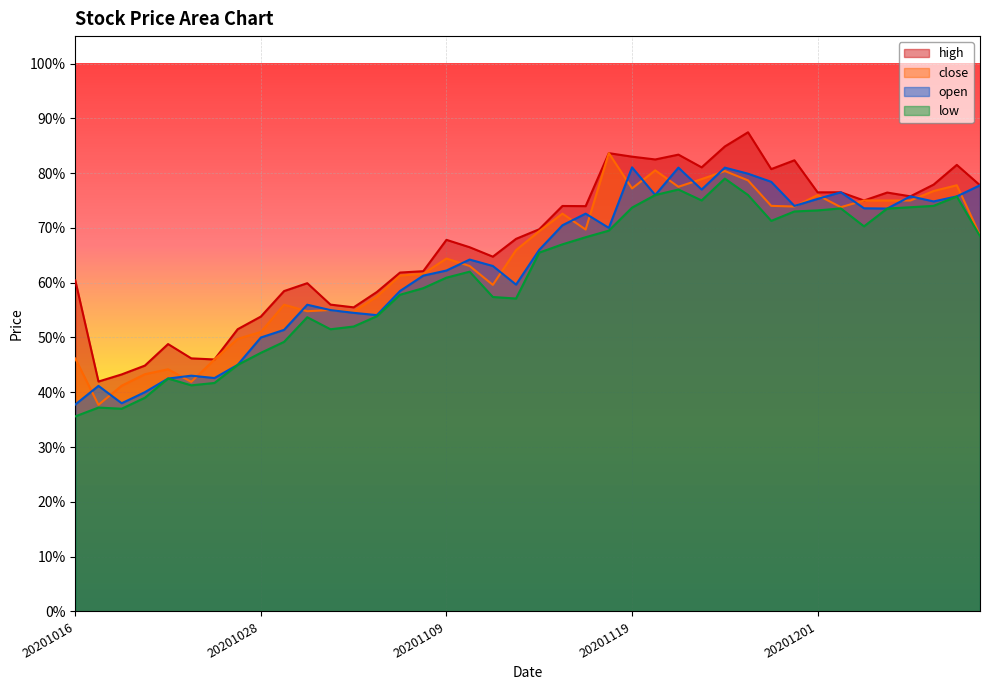

Is it true that low equals 37.2 at 20201019?

True